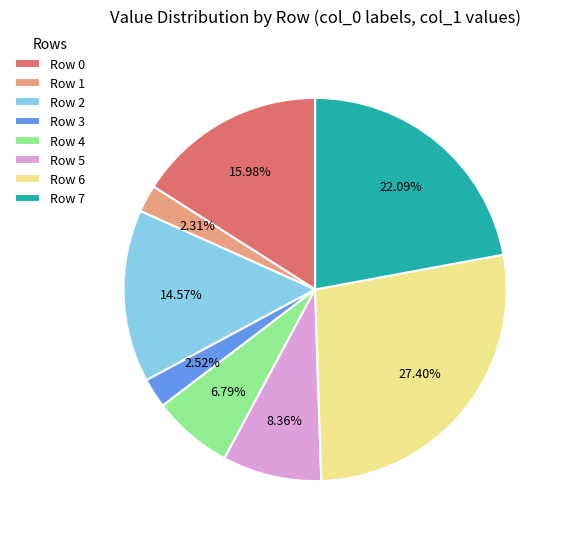

The Row 3 slice represents 3% of the pie. True or false?

True